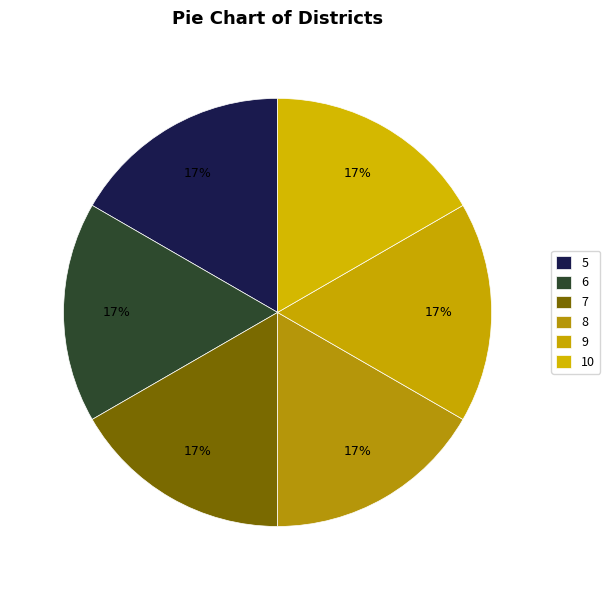

True or false: 10 accounts for 7% of the total.

False